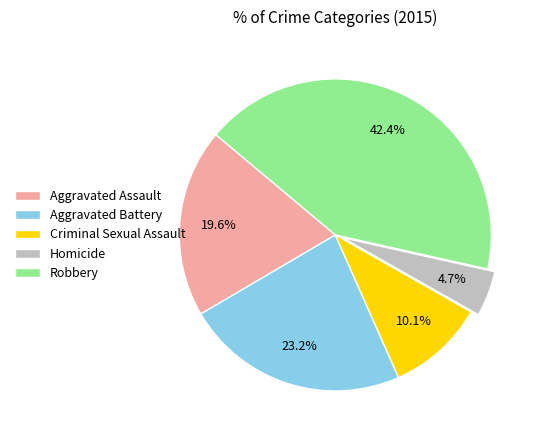

What is the total percentage of Criminal Sexual Assault and Robbery?

52.5%